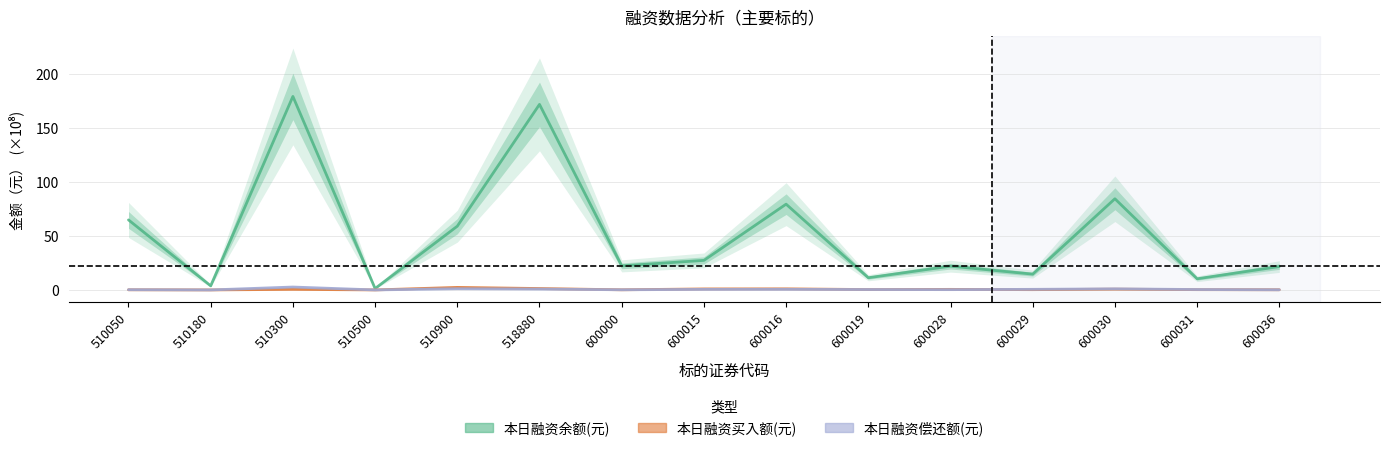

Which has a higher value, 600036 or 600030?

600030